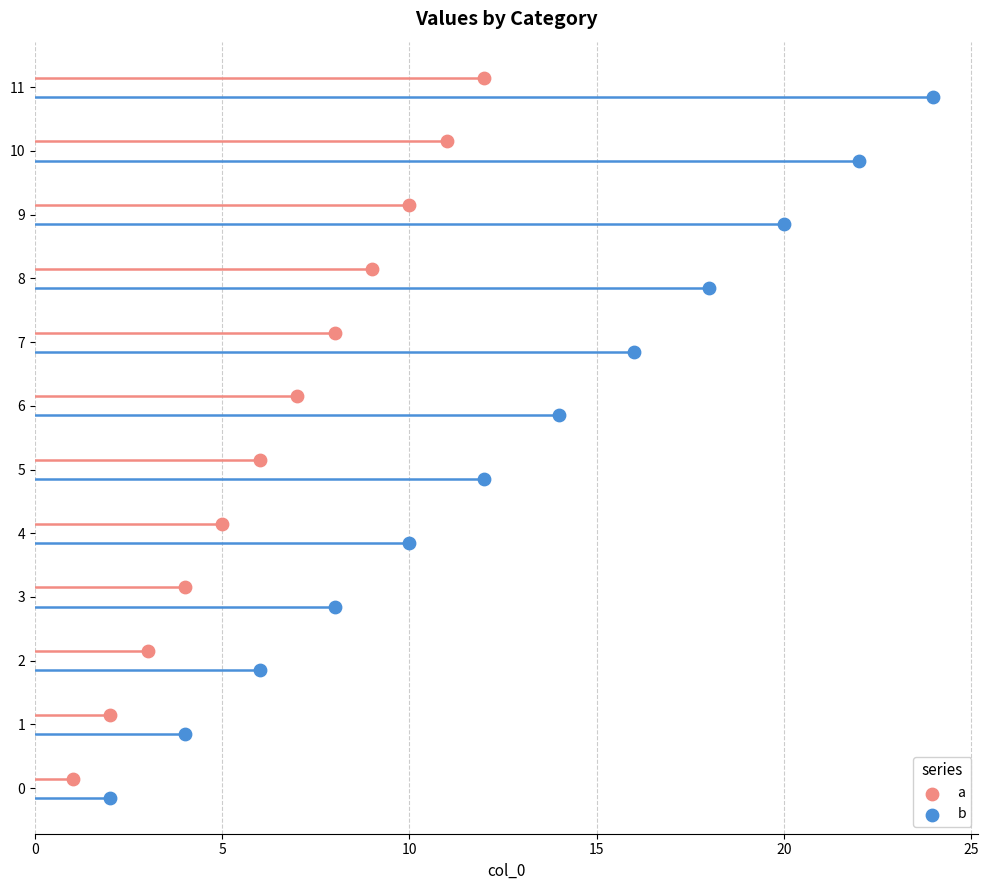

Which series has the widest spread of Y values?

a